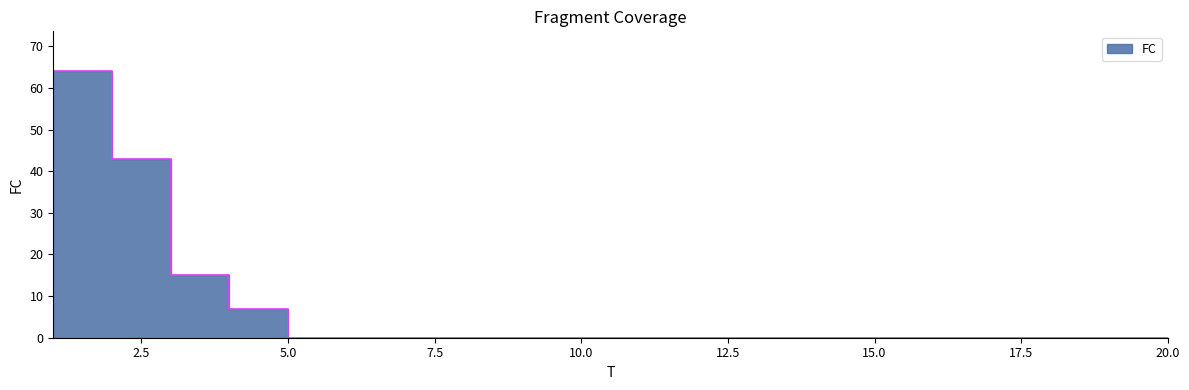

Rank the categories by value from highest to lowest.

2, 3, 4, 5, 1, 6, 7, 8, 9, 10, 11, 12, 13, 14, 15, 16, 17, 18, 19, 20